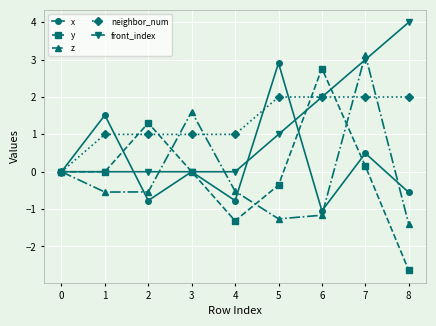

What is the difference between the maximum and minimum values in the z series?

4.5